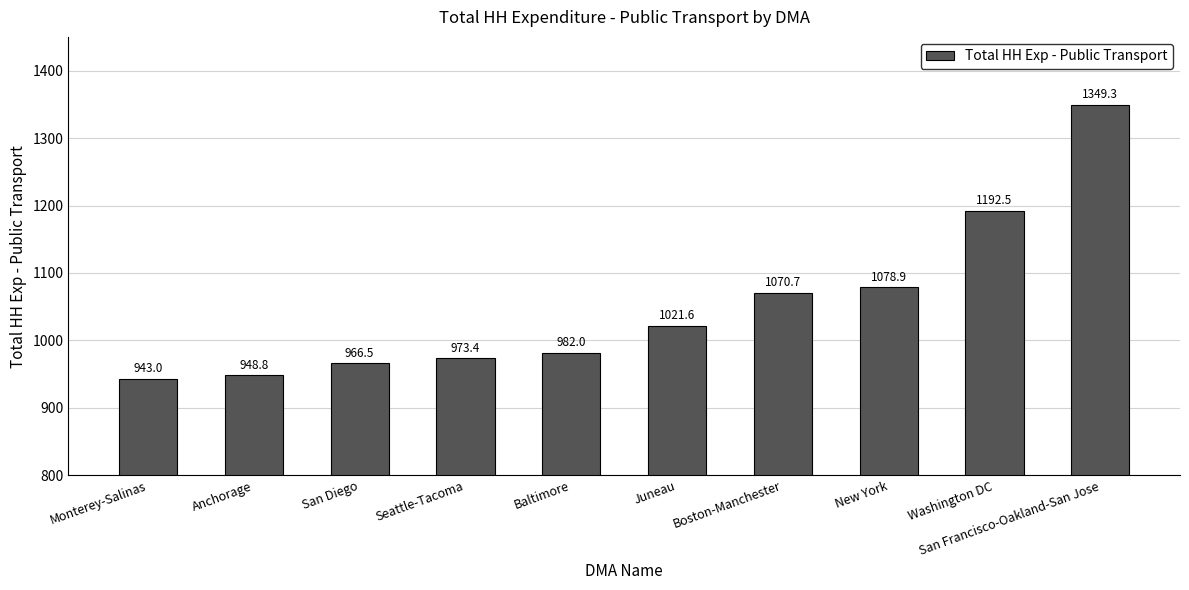

True or false: the data shows 948.8 at Anchorage.

True